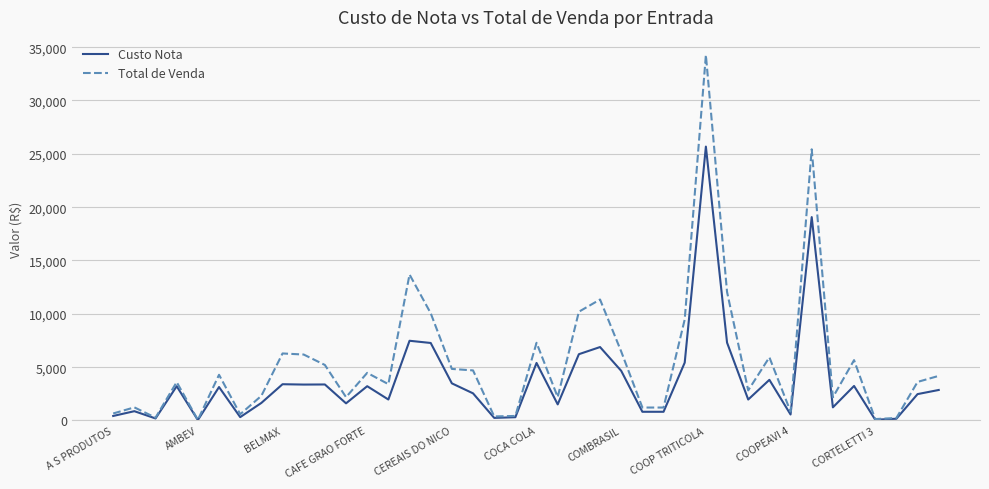

True or false: Custo Nota has more than 1 points higher than both neighbors.

True